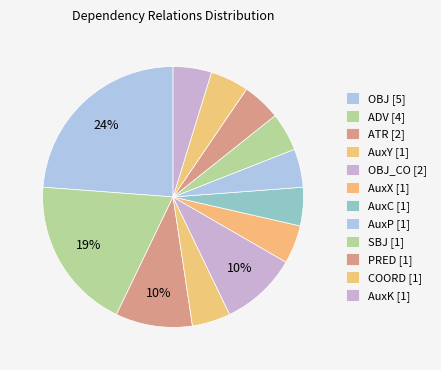

Count the number of slices in the pie.

12